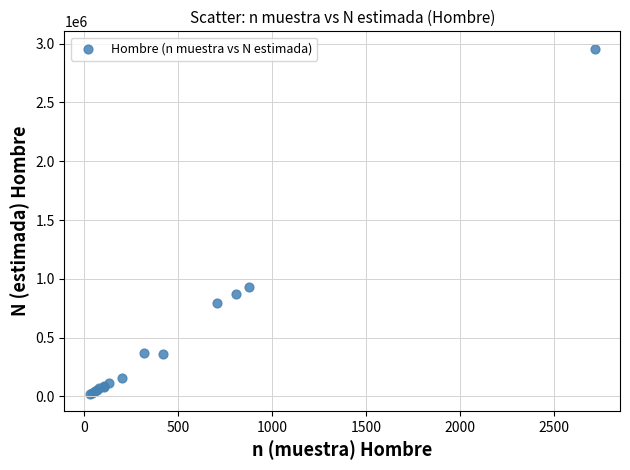

What Y value in the scatter plot is closest to 1490604?

926567